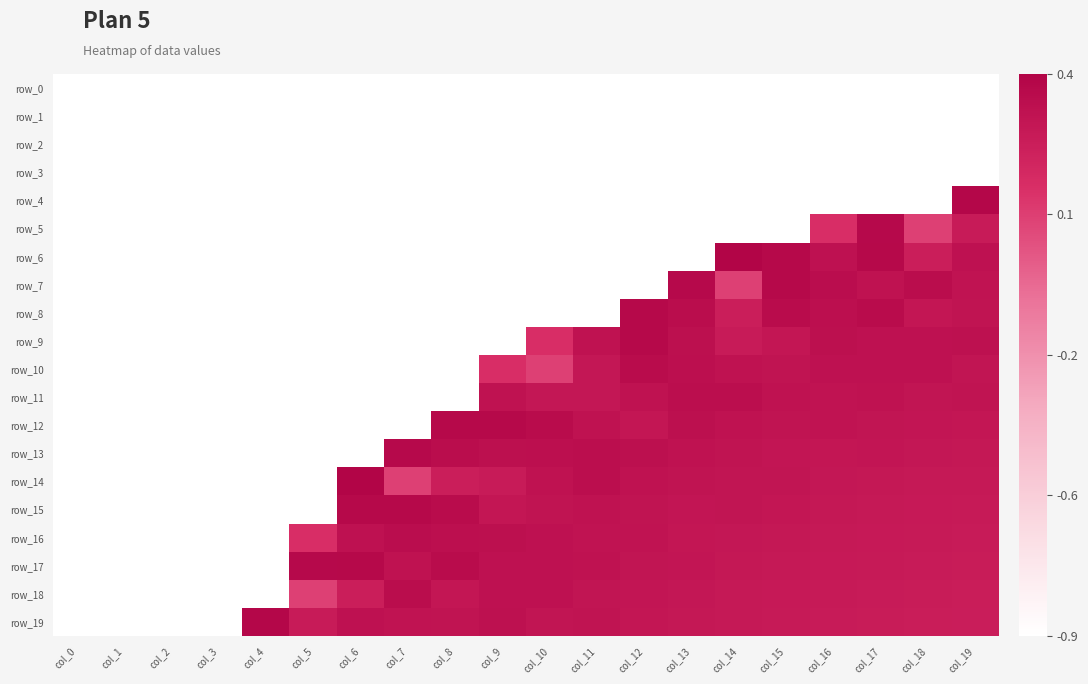

At how many categories does at least one series exceed 0?

16